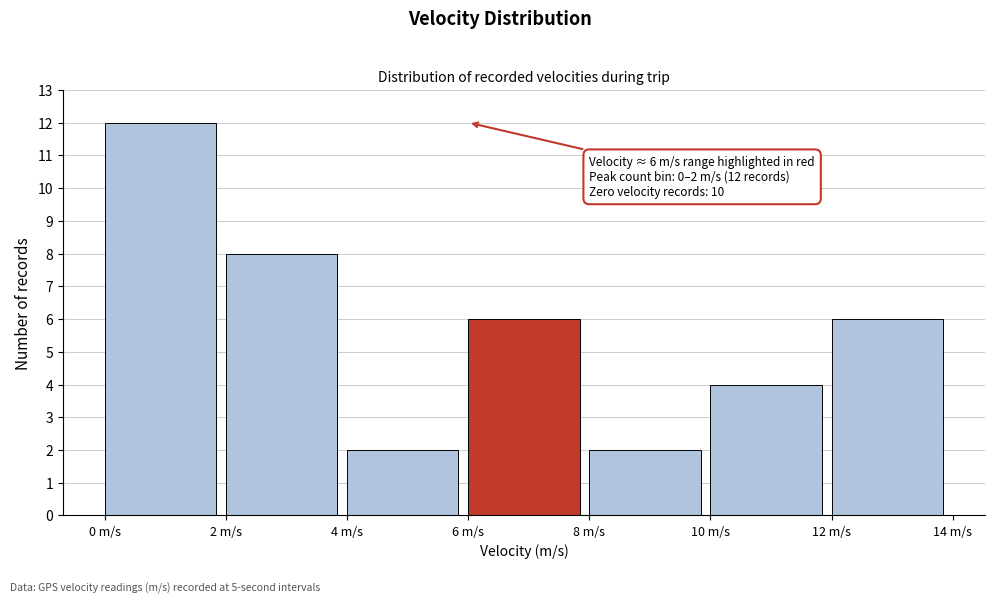

Over which range of the x-axis is the bar tallest?

0 to 2